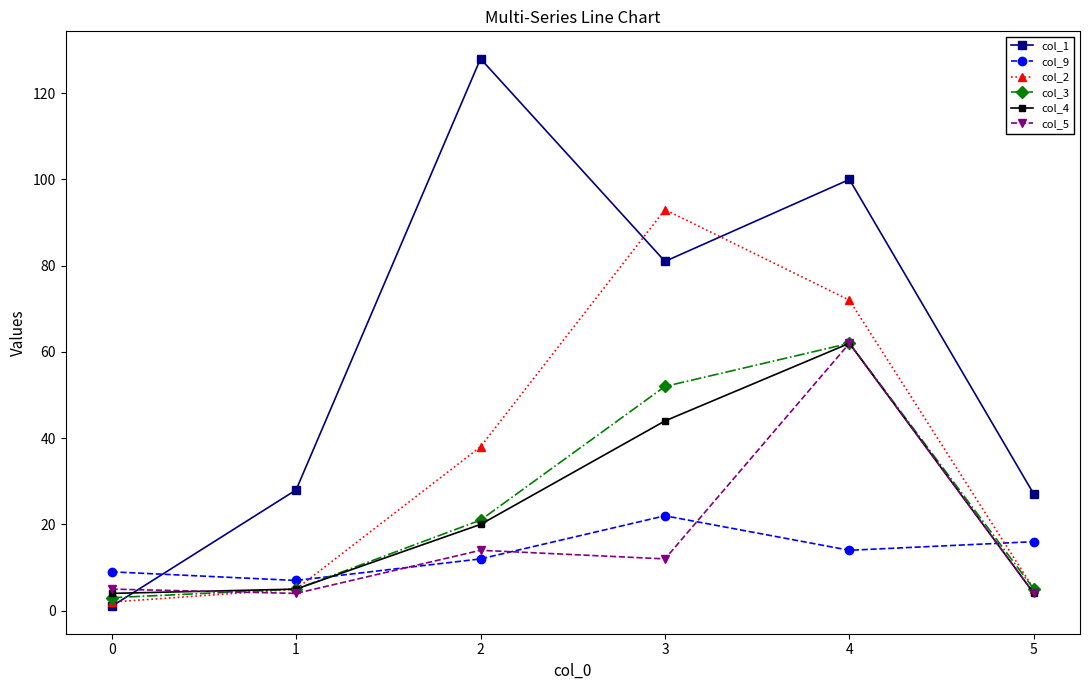

What are all the series names shown in the legend?

col_1, col_9, col_2, col_3, col_4, col_5